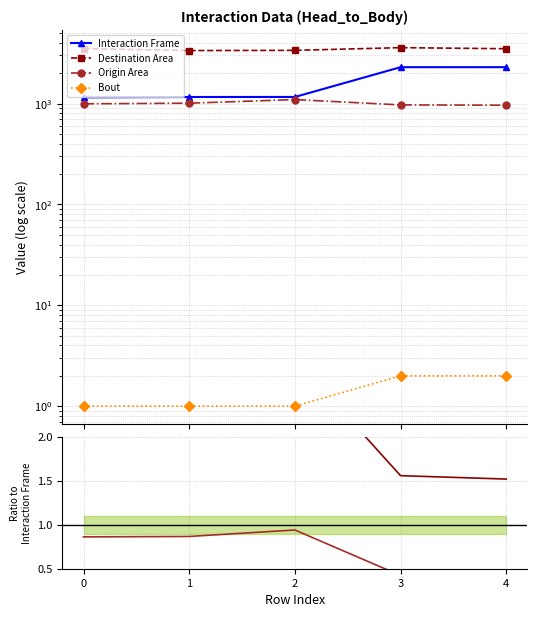

Count the Destination Area values in the range 1 to 2.

2